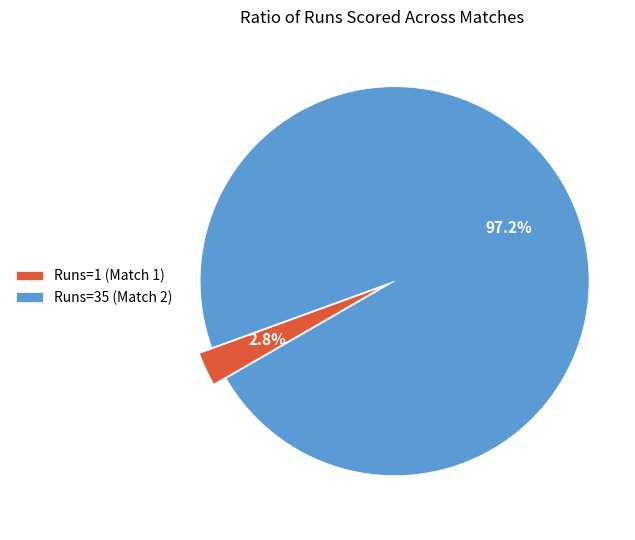

Rank the categories by value from highest to lowest.

Runs=35 (Match 2), Runs=1 (Match 1)